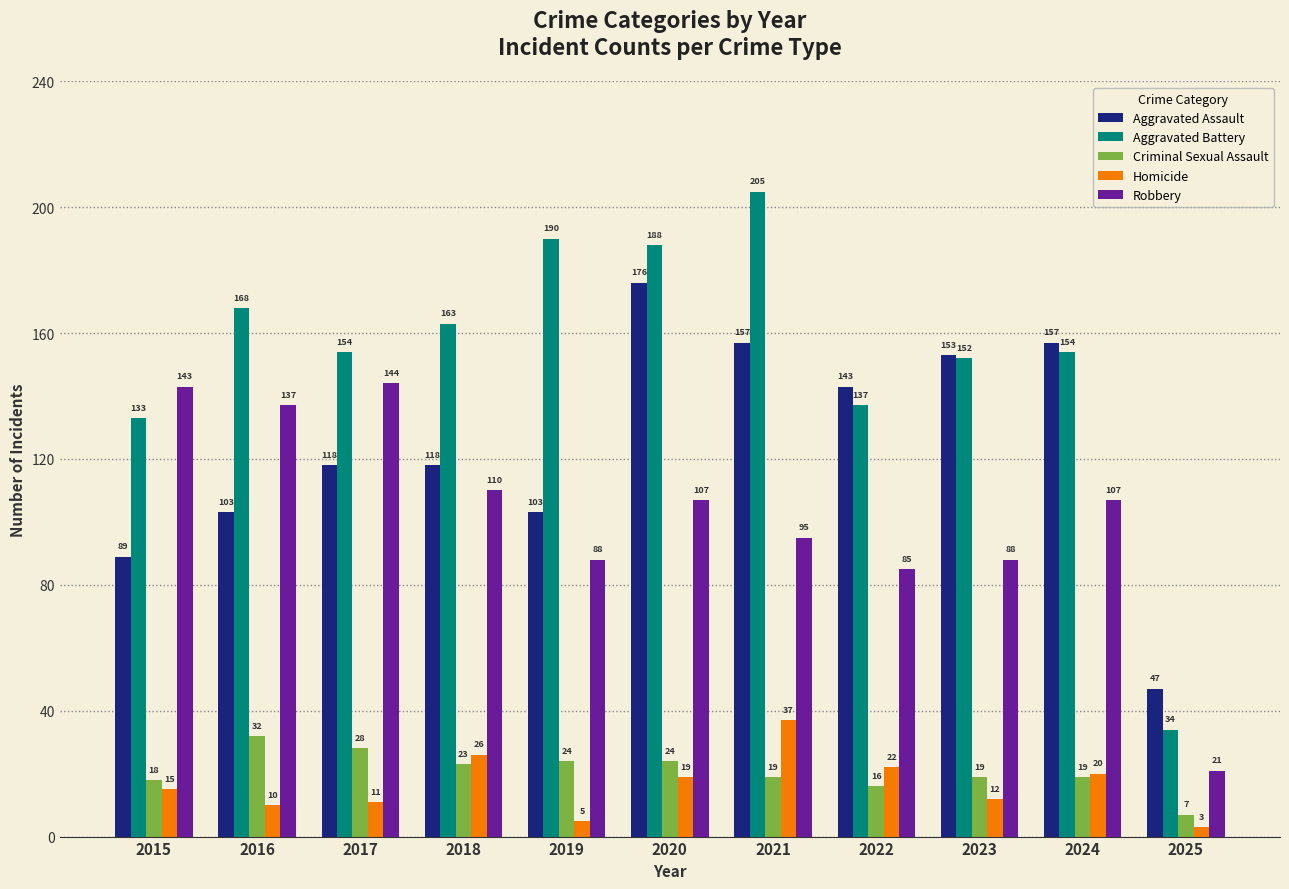

How many bars are there in each group?

5